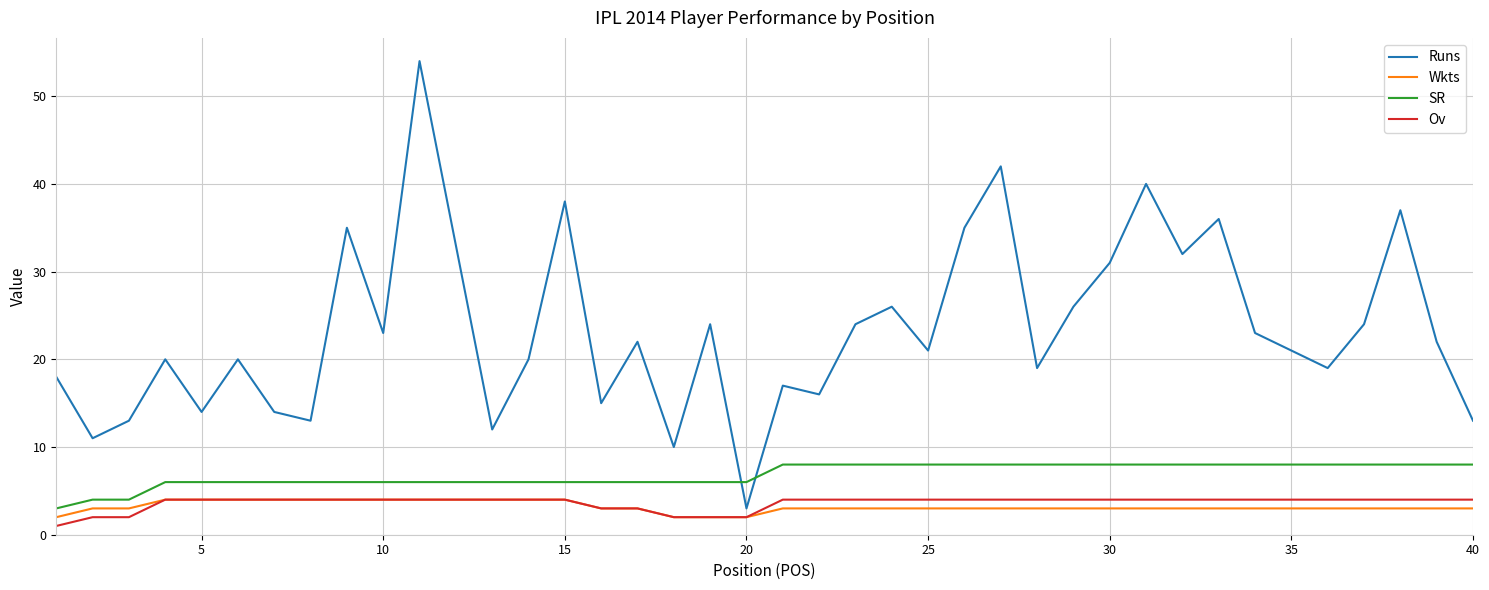

What is the difference between the second highest and minimum values in the Wkts series?

2